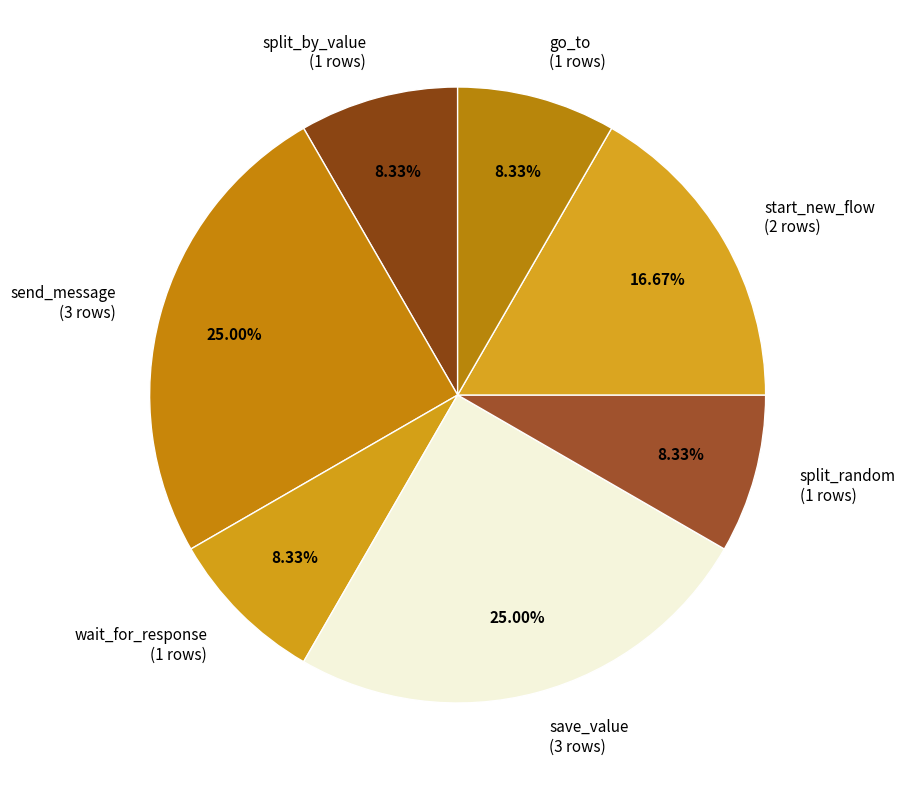

Does split_random represent more than half of the total?

No